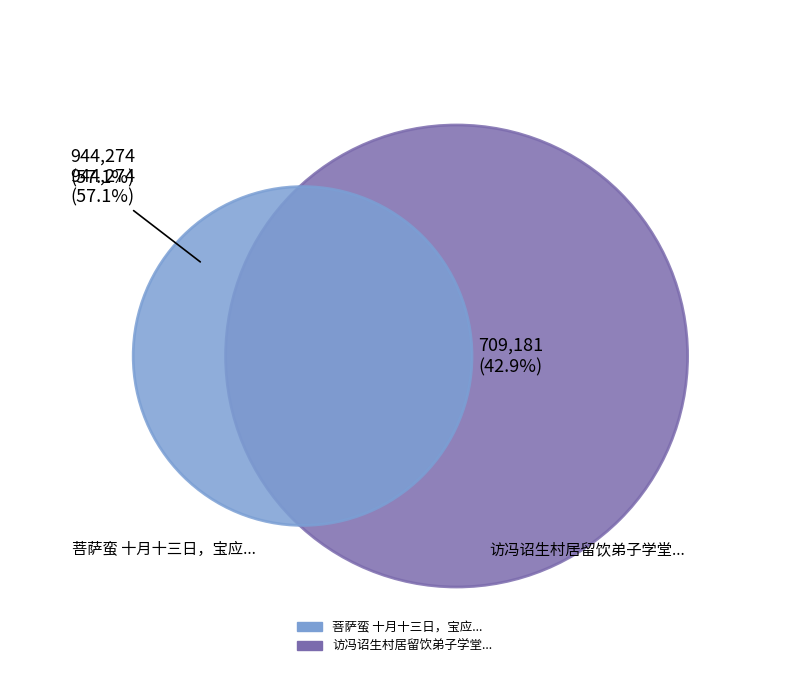

True or false: 访冯诏生村居留饮弟子学堂醉而成赋 accounts for 43% of the total.

True